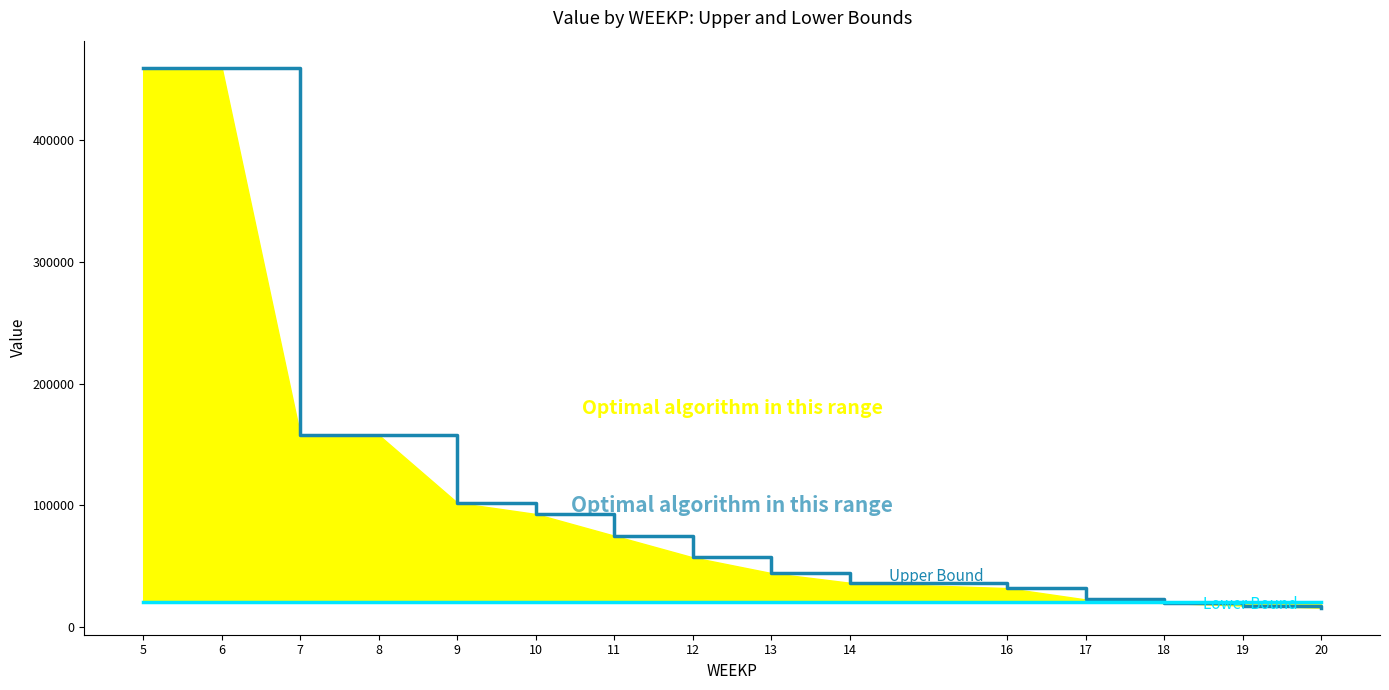

What is the value of the Upper Bound point at the 12th from the left?

22800.0